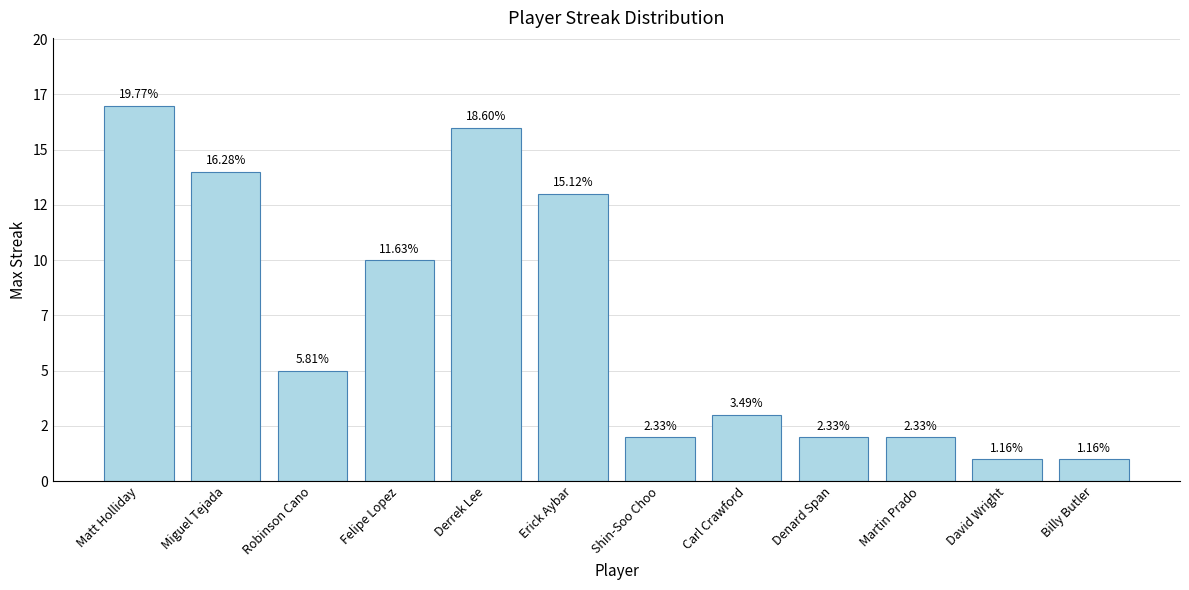

What is the smallest value displayed?

1